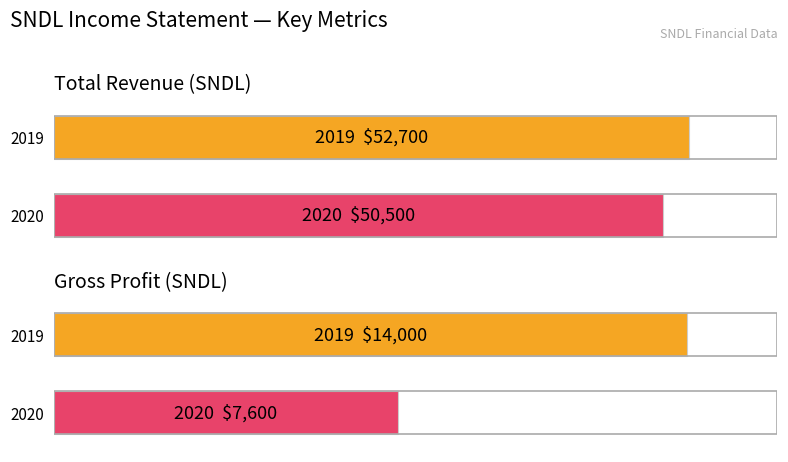

What is the maximum value shown in the chart?

52700